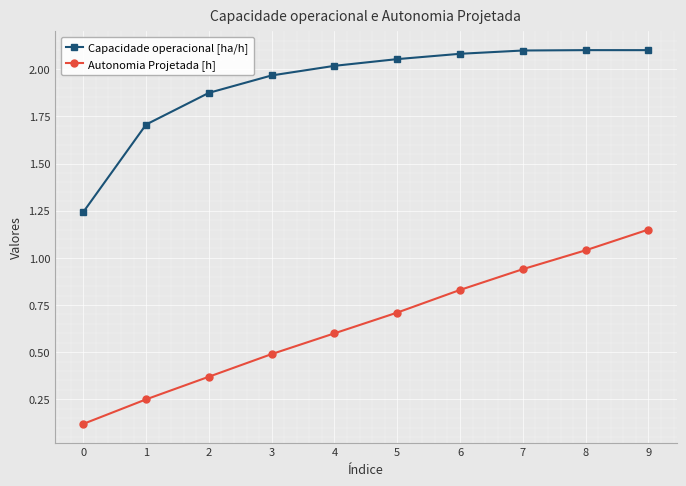

What is the average value of the Autonomia Projetada [h] series?

0.7